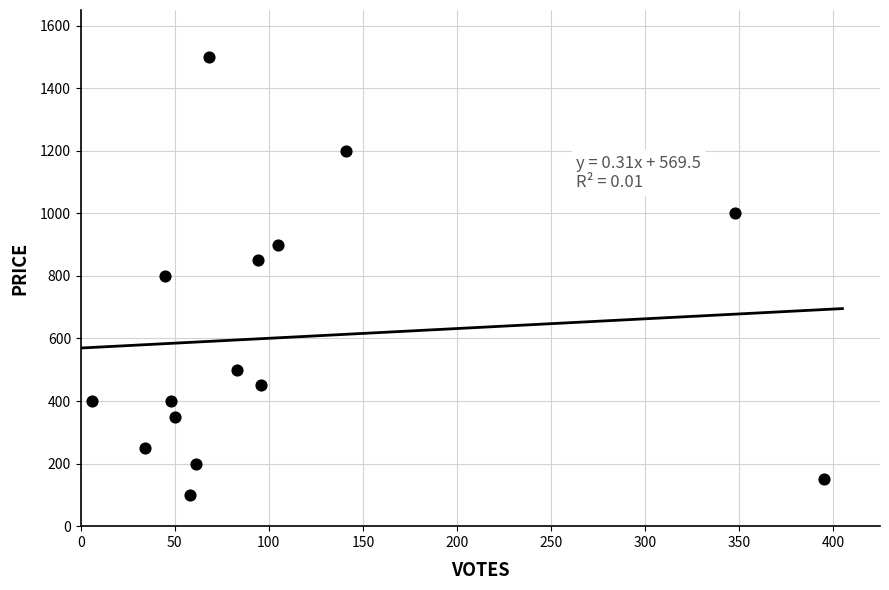

What is the range of X values (max minus min)?

389